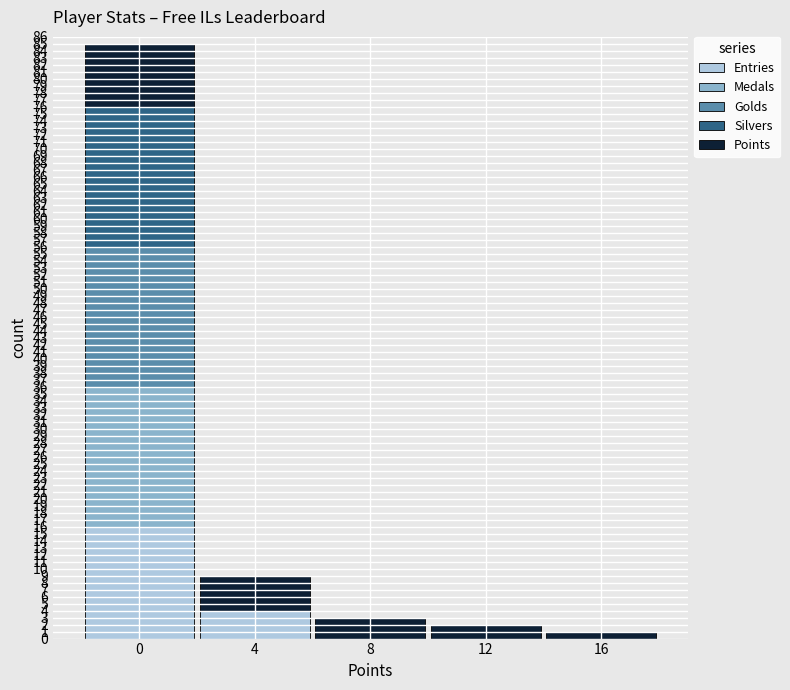

Are the bars grouped side by side (vs. stacked)?

No